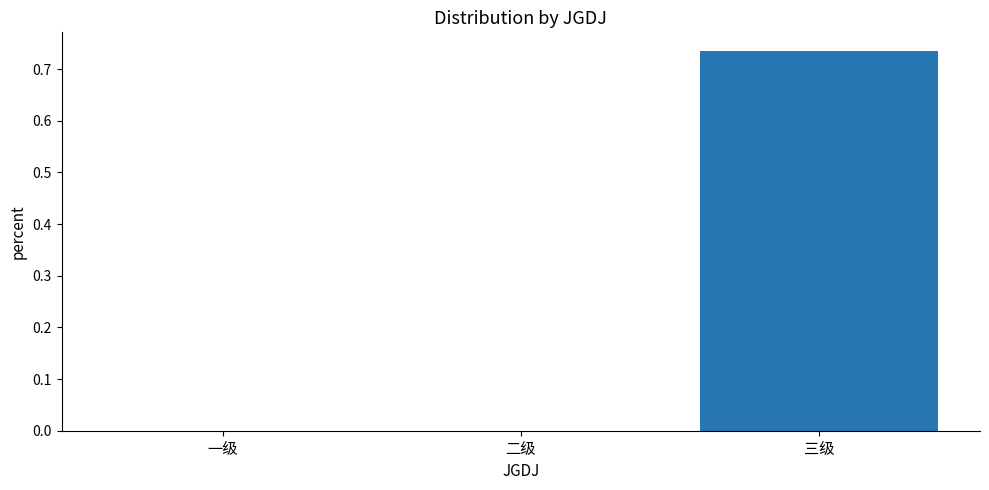

Is it true that the value at 一级 is -0.5?

False